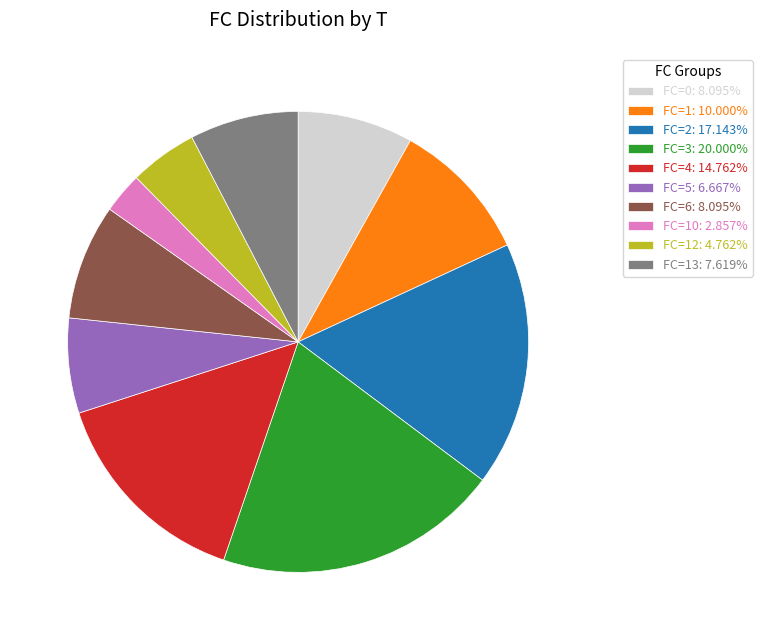

Combined, do FC=13: 7.619% and FC=0: 8.095% account for over 50%?

No